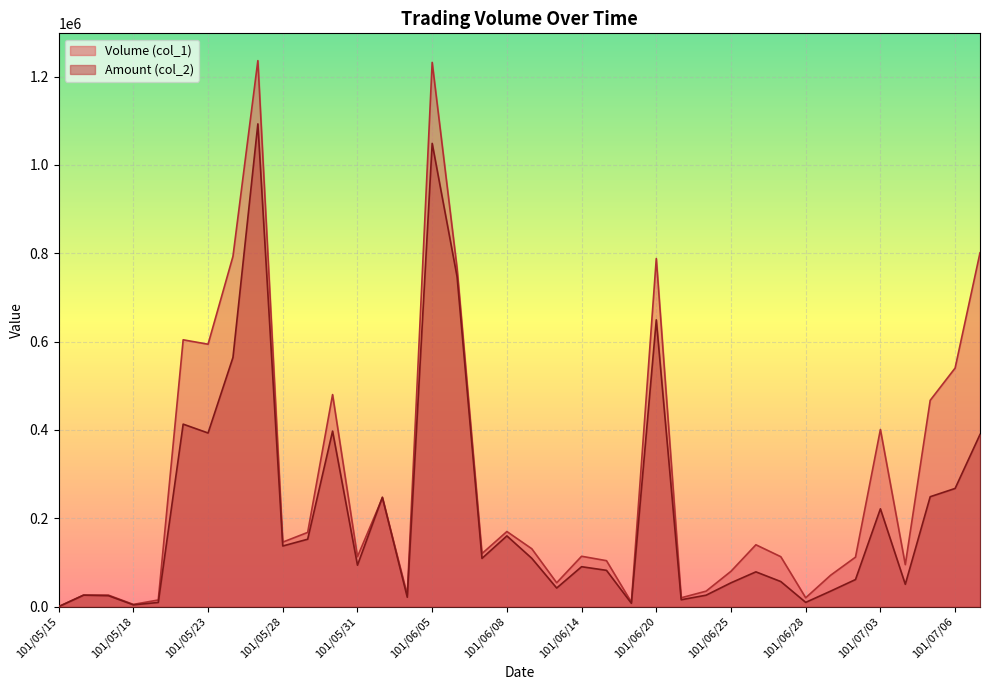

Is it true that Volume (col_1) equals 176283 at 101/06/07?

False